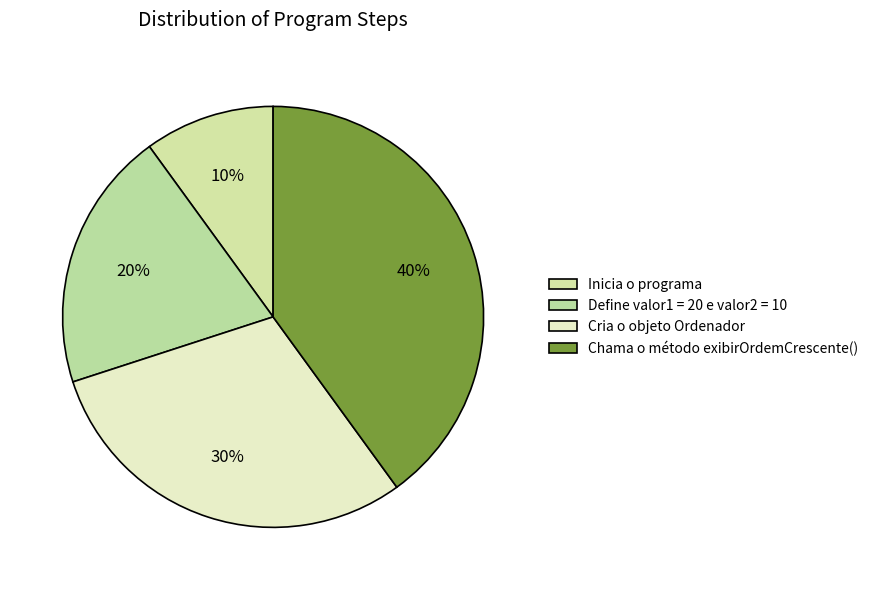

How many segments does this pie chart have?

4